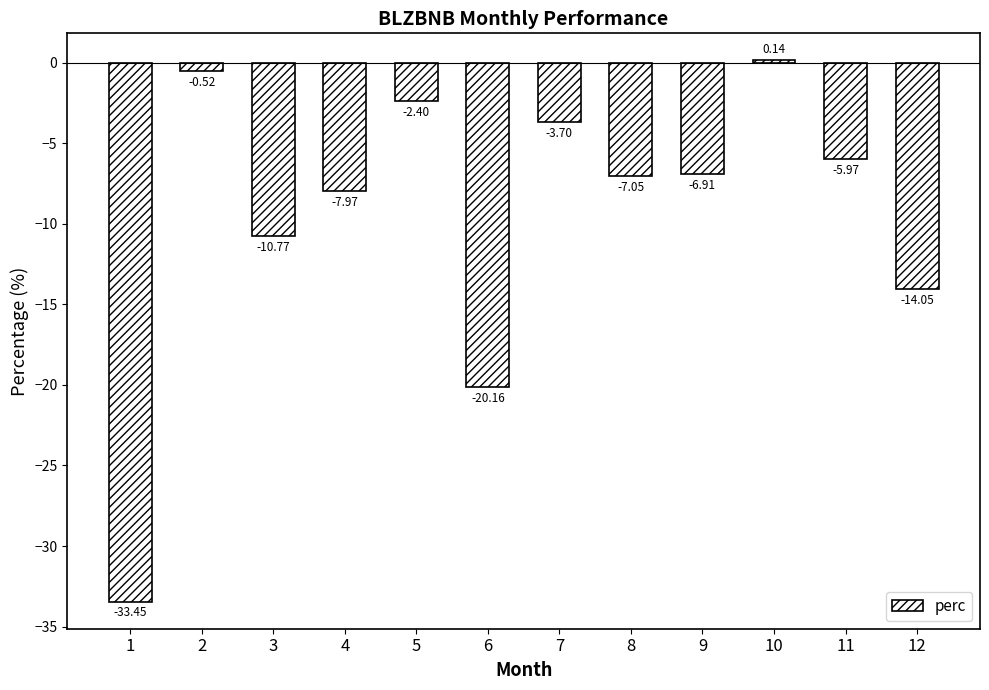

List the labels in order of value, largest first.

10, 2, 5, 7, 11, 9, 8, 4, 3, 12, 6, 1